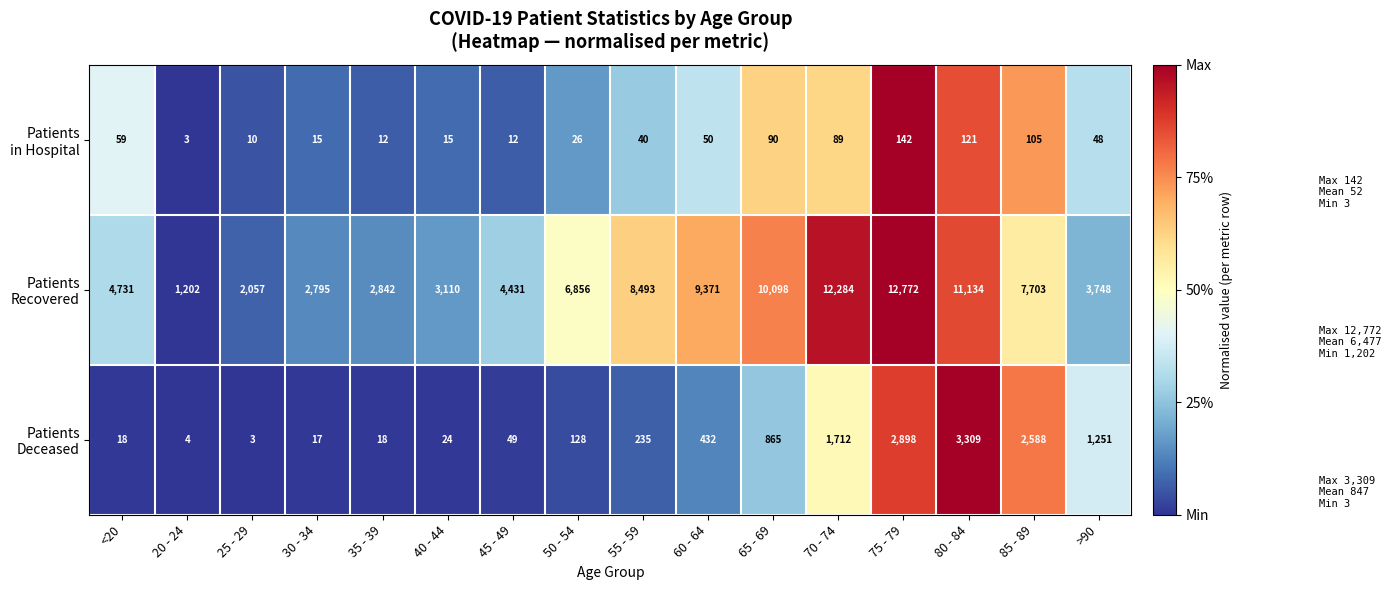

What is the smallest value displayed?

3